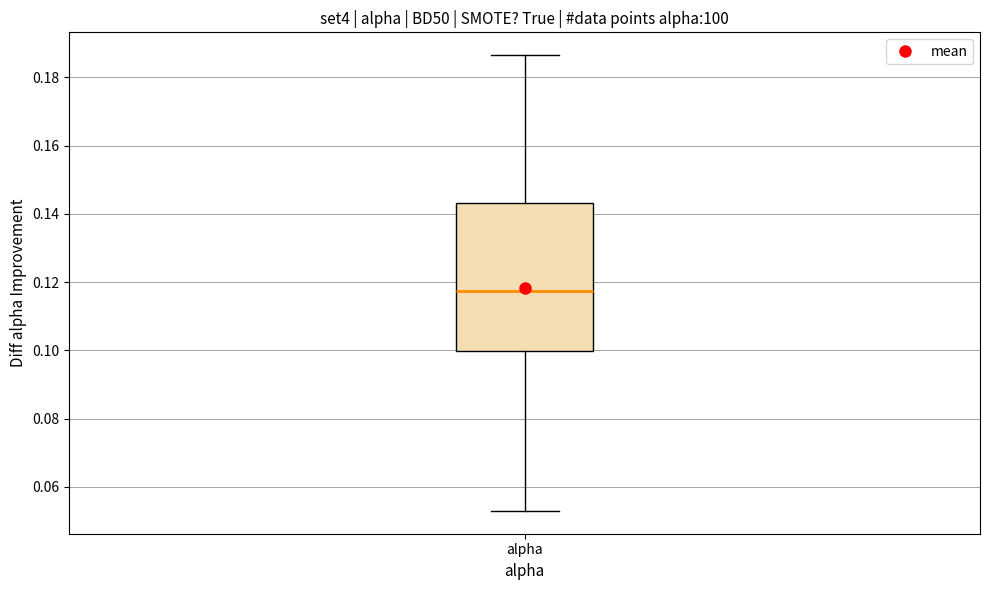

Read this box plot against the y-axis: the position of the median line, the range covered by the box, and the ends of both whiskers. The values are not printed on the chart, so give them approximately, as read against the axis.

median 0.118, box 0.100 to 0.144, whiskers 0.052 to 0.186